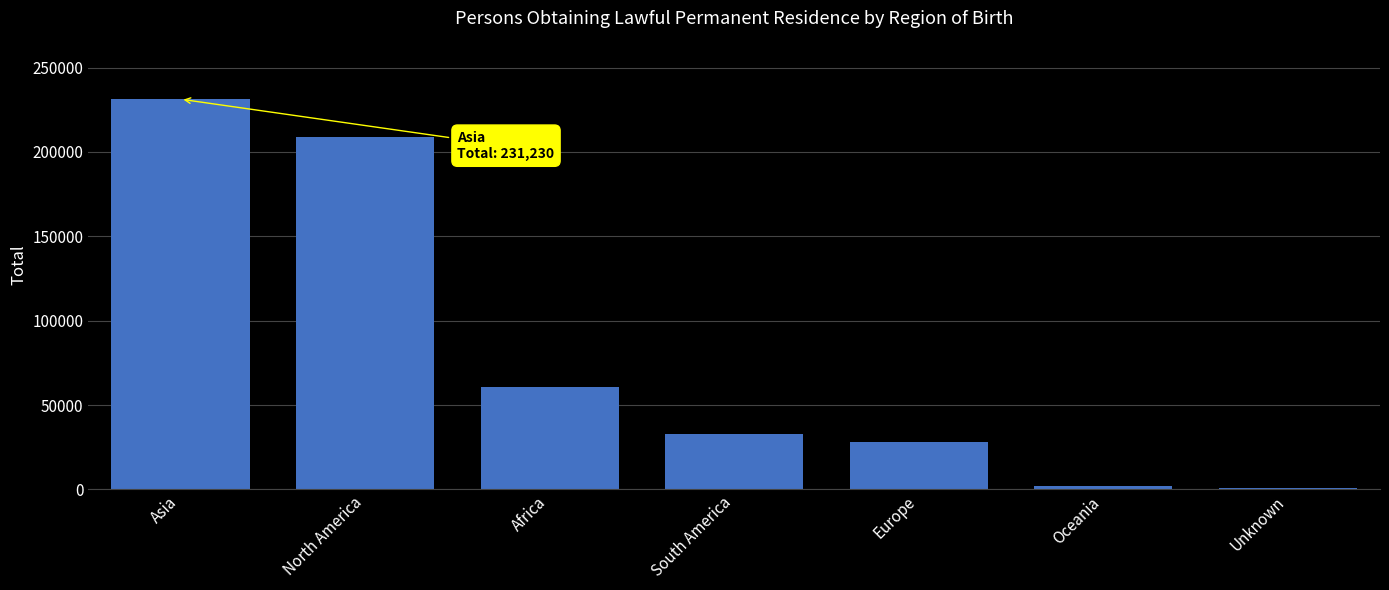

What is the sum of all values?

564650